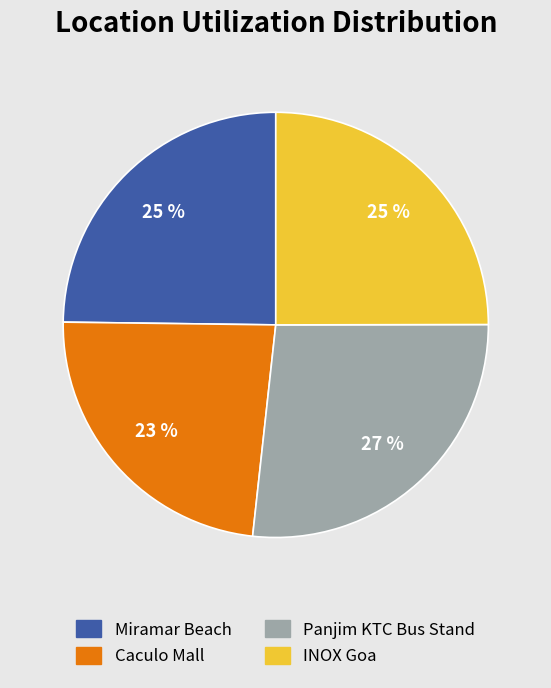

Which slice is the smallest?

Caculo Mall